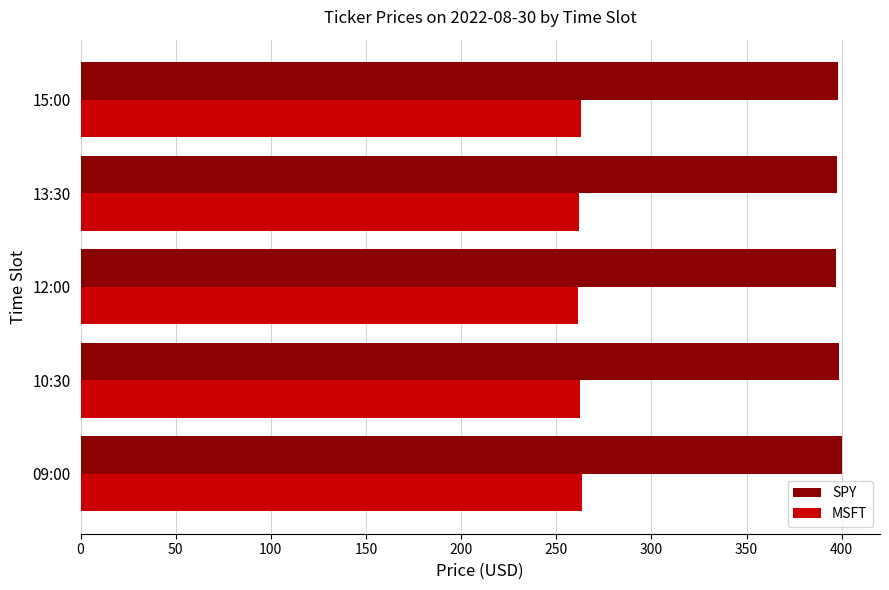

What is the lowest value of the SPY series?

397.1